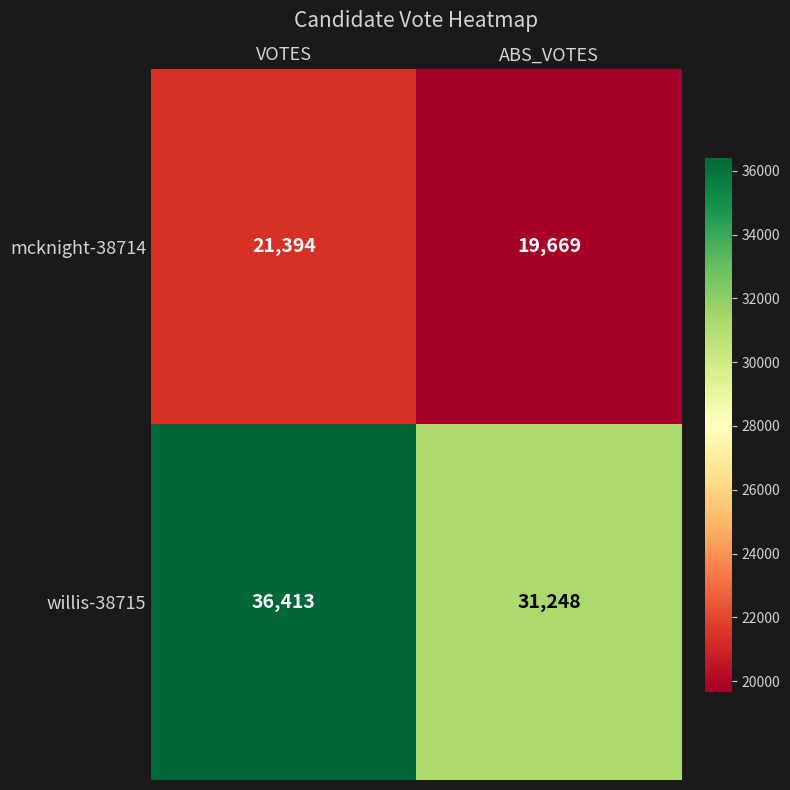

Which series has the widest spread of values?

willis-38715